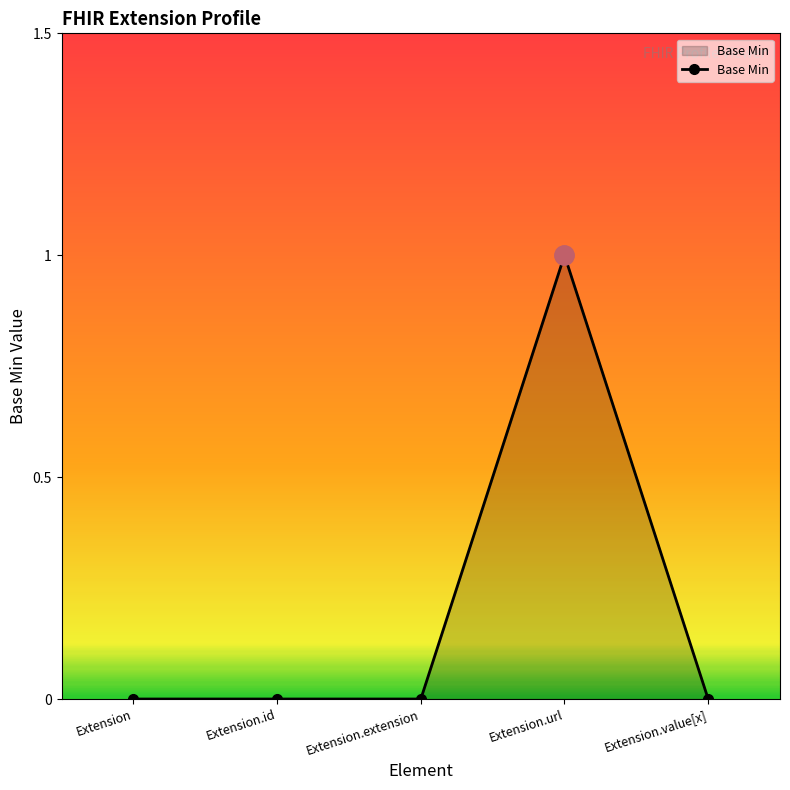

What is the label of the 2nd point from the left?

Extension.id